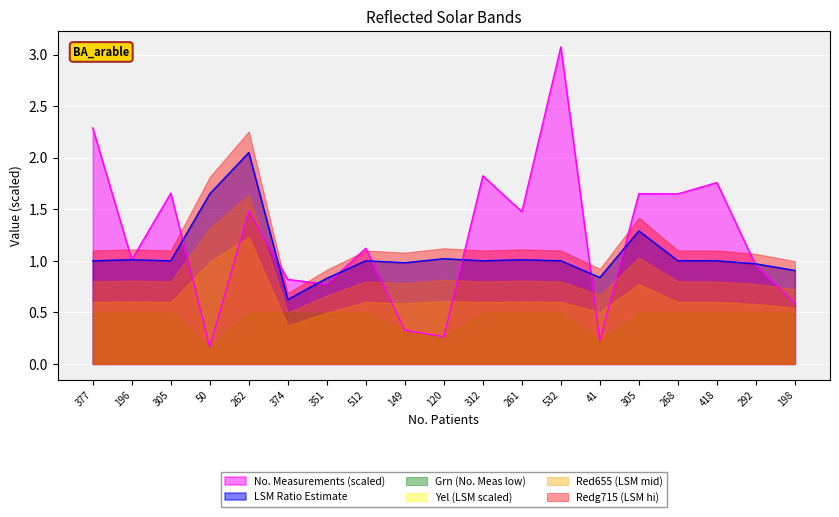

How many lines are shown in the chart?

6